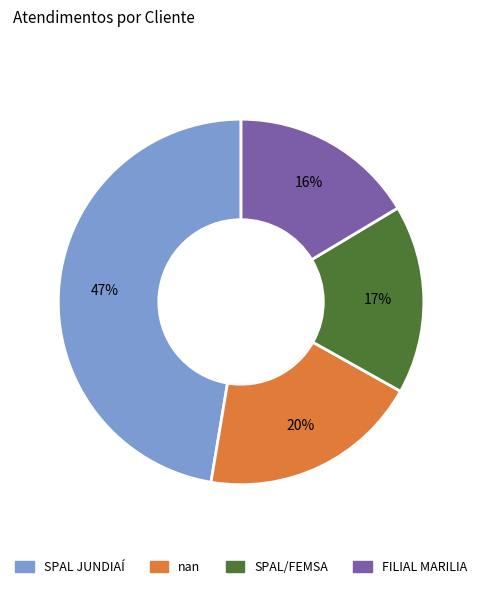

Is FILIAL MARILIA the majority of the pie?

No